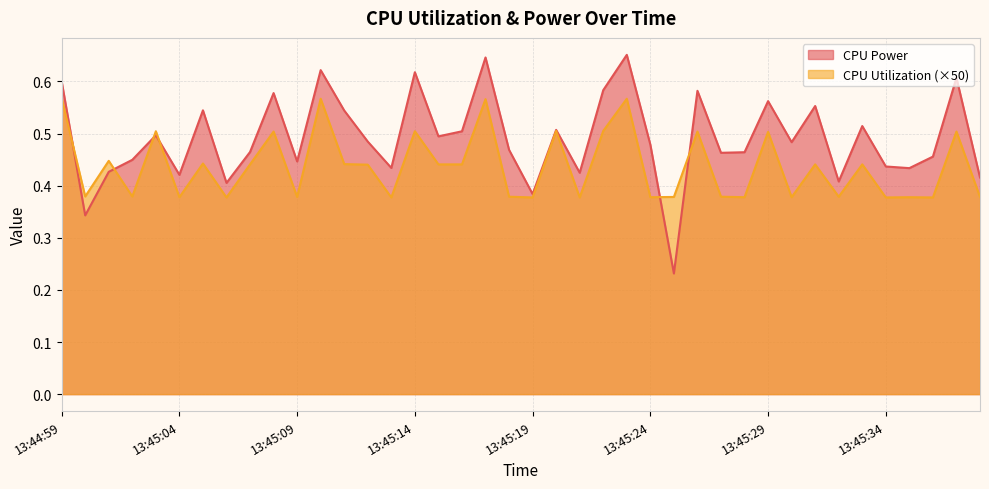

After their last crossing, which series has the higher values: CPU Power or CPU Utilization?

CPU Power